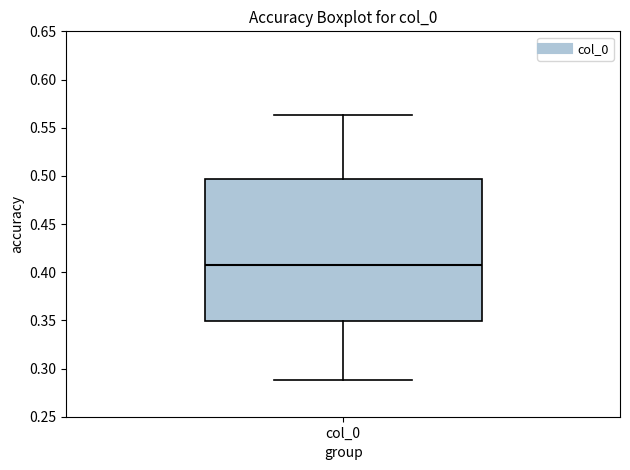

Transcribe this box plot: give where the median line is, the range the box spans, and where the two whiskers end, as read against the y-axis. The values are not printed on the chart, so give them approximately, as read against the axis.

median 0.410, box 0.350 to 0.495, whiskers 0.290 to 0.565